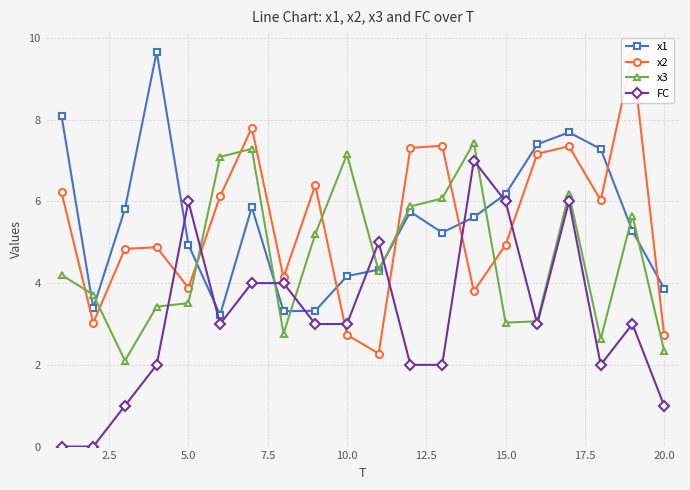

List the series in order of their peak value, highest first.

x1, x2, x3, FC